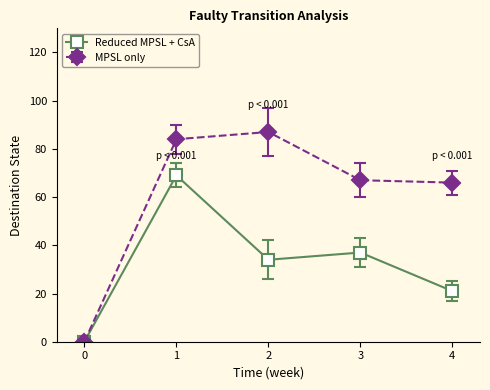

Rank the series by their average value, from lowest to highest.

Reduced MPSL + CsA, MPSL only